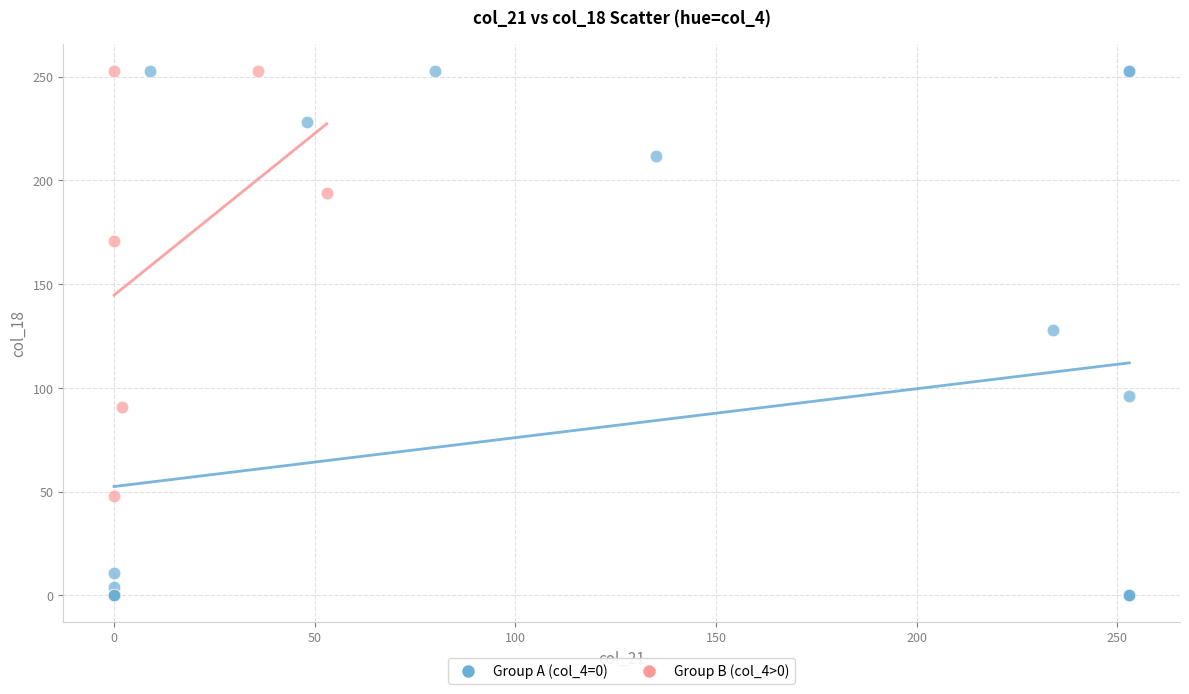

Which series contains the lowest Y value?

Group A (col_4=0)